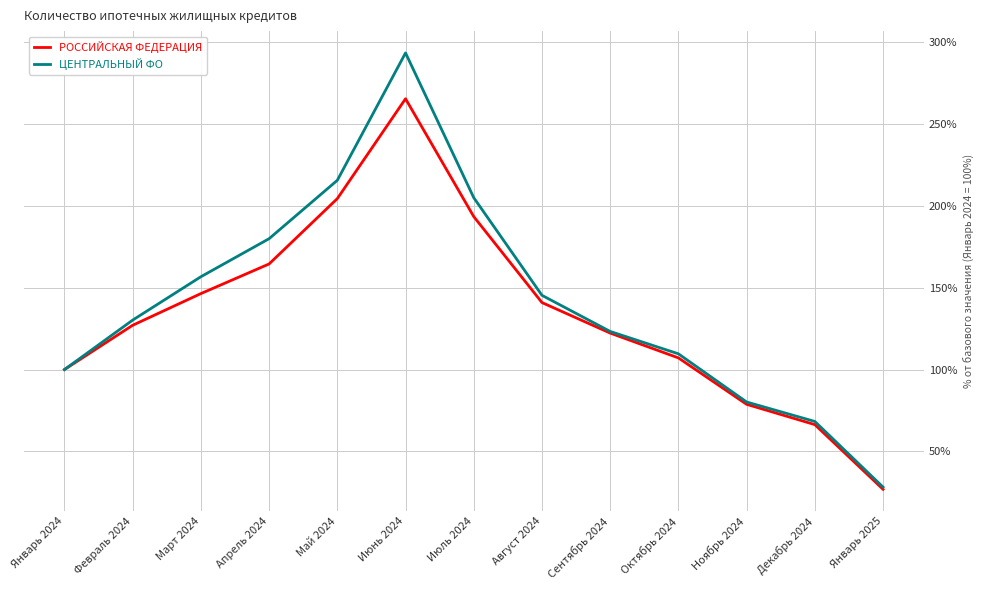

Which series changed the most between Июнь 2024 and Ноябрь 2024?

ЦЕНТРАЛЬНЫЙ ФО